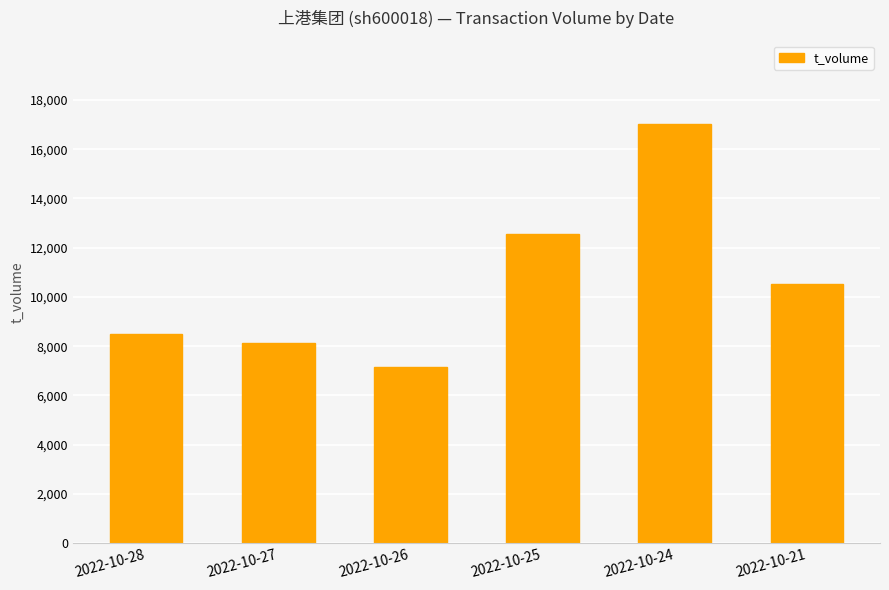

Reading right to left, what are all the values shown in this chart?

2022-10-21=10541	2022-10-24=17008	2022-10-25=12567	2022-10-26=7166	2022-10-27=8123	2022-10-28=8485